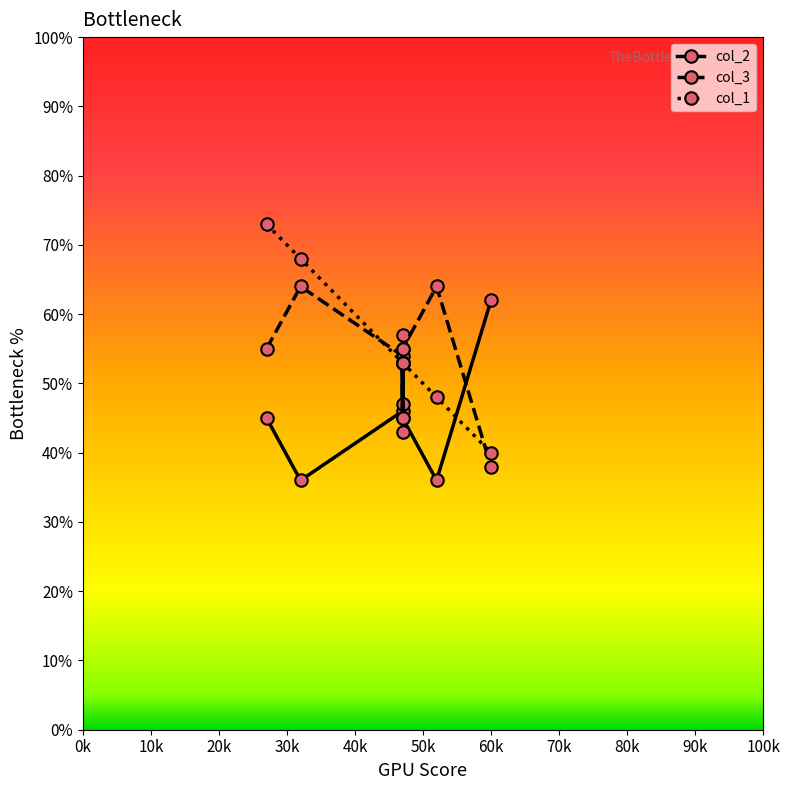

Reading right to left, what are all the values shown in this chart?

col_2: 62	36	45	57	47	55	46	36	45
col_3: 38	64	55	43	53	45	54	64	55
col_1: 40	48	53	53	53	53	53	68	73